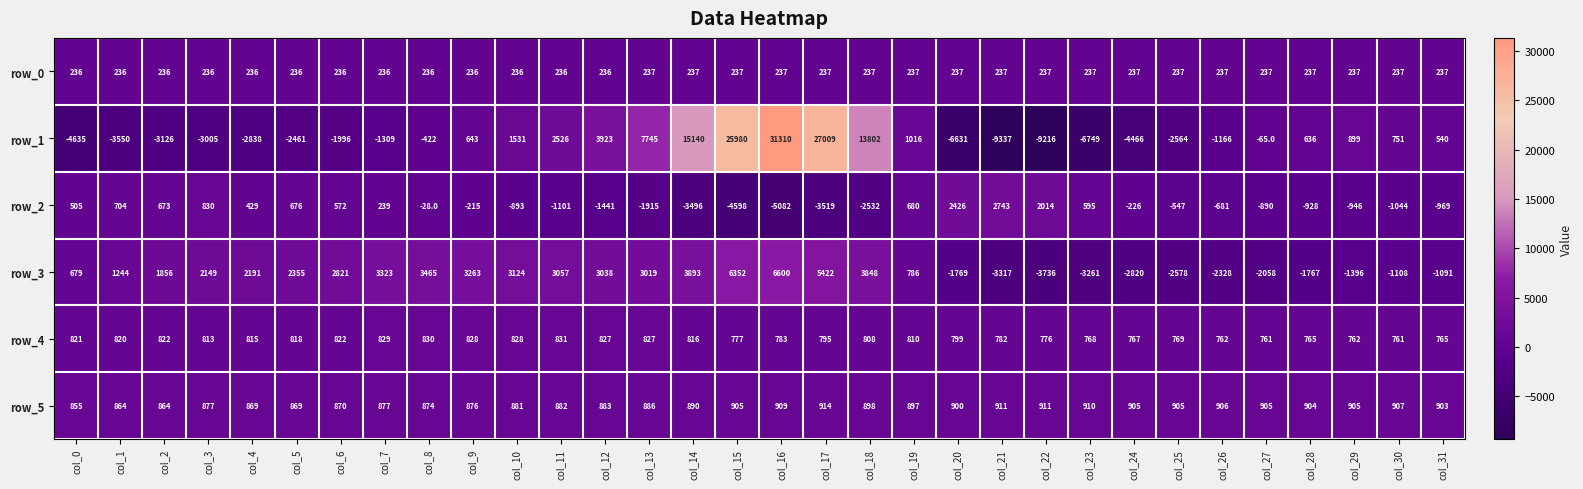

Rank the series by their maximum value, from highest to lowest.

row_1, row_3, row_2, row_5, row_4, row_0